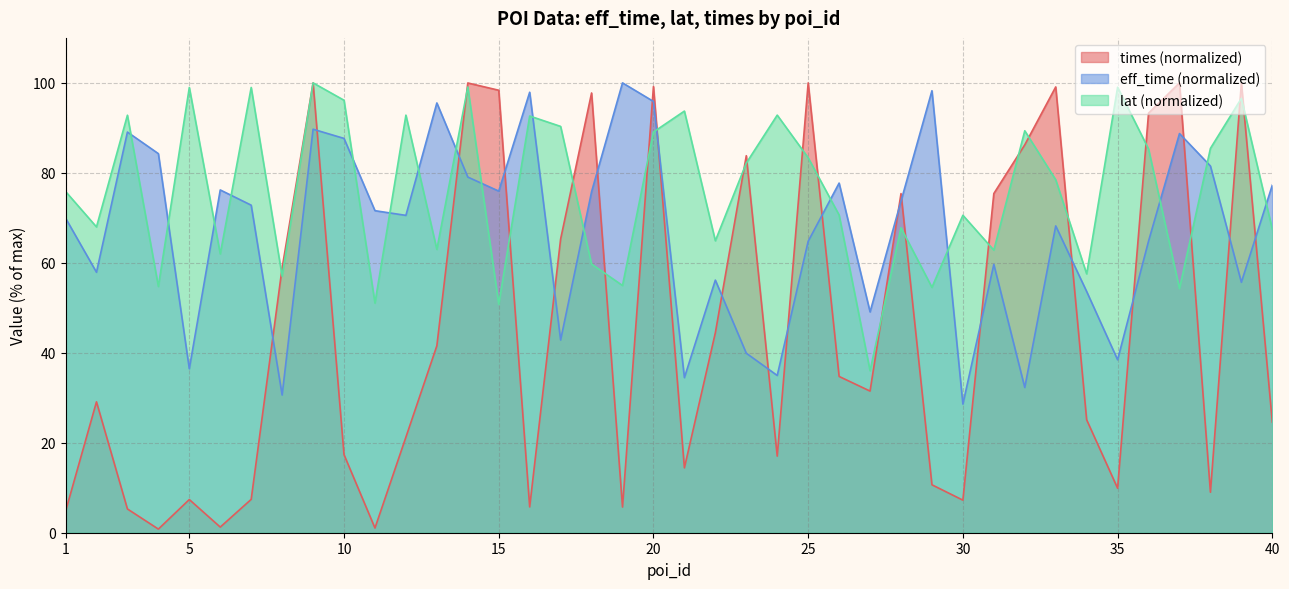

Where is the first local minimum for eff_time?

2